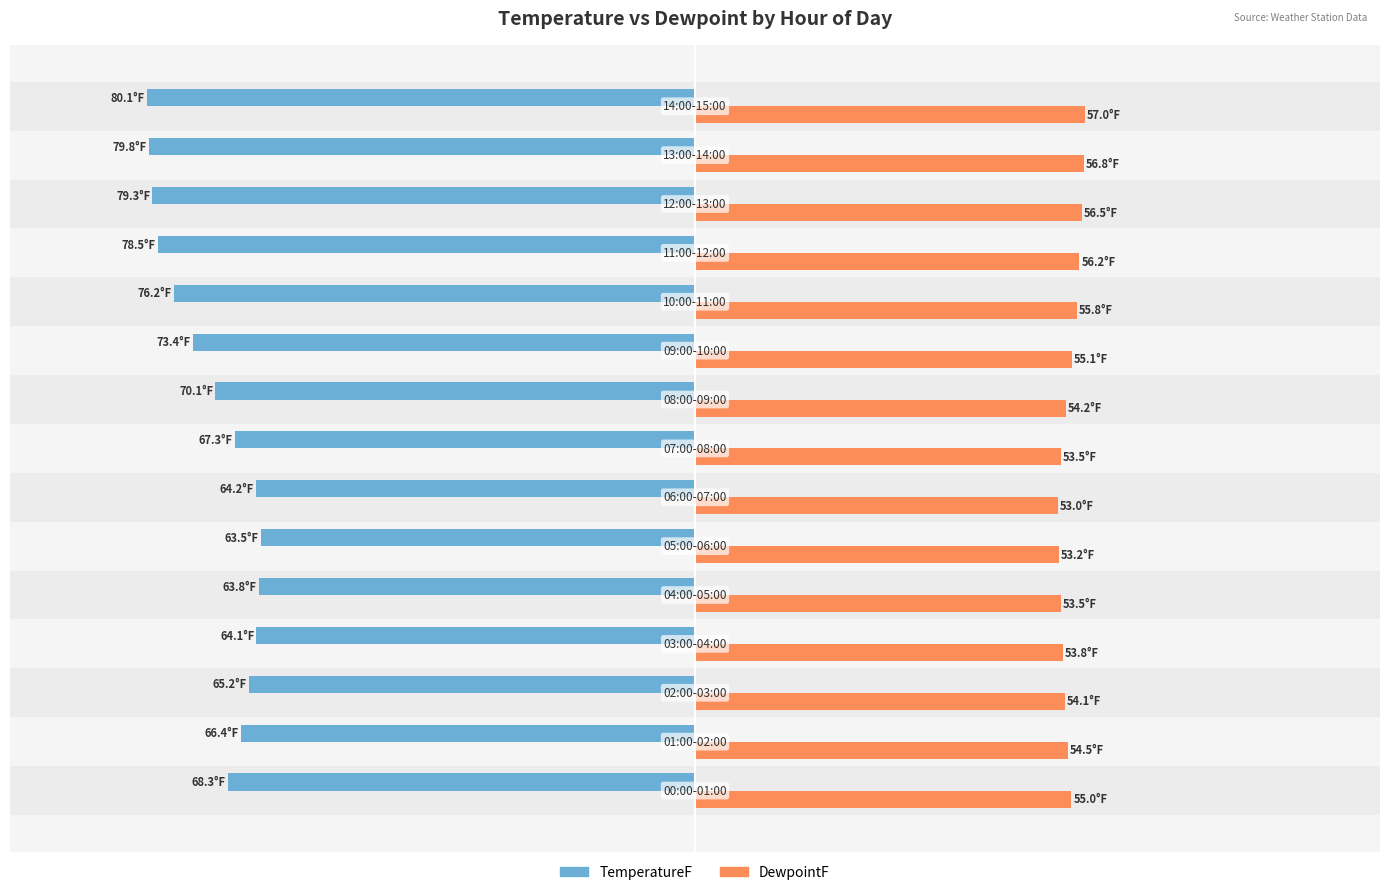

What are all the series names shown in the legend?

TemperatureF, DewpointF